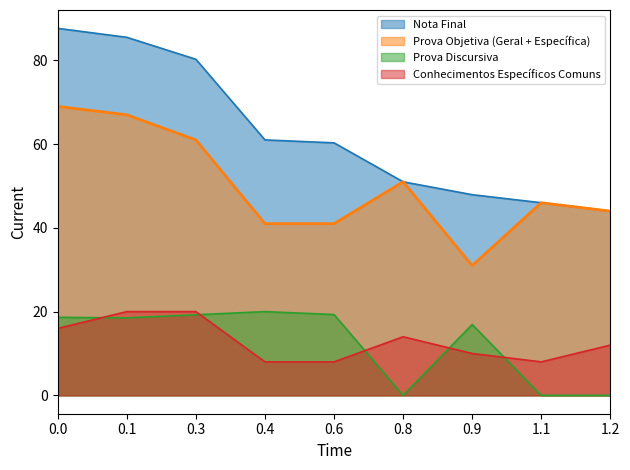

True or false: Prova Objetiva (Geral + Específica) has more than 1 points higher than both neighbors.

True